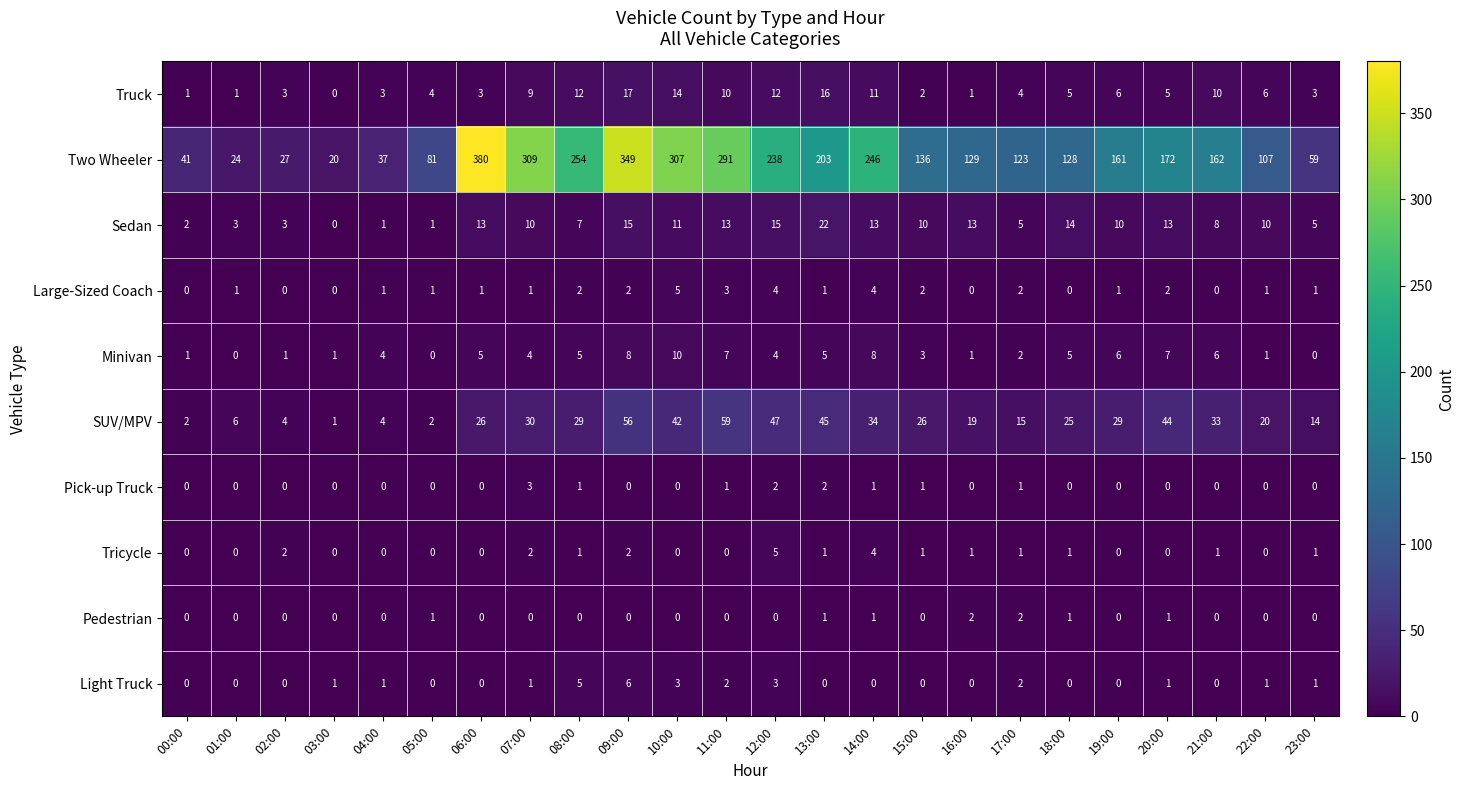

At which category is the sum across all series the highest?

09:00